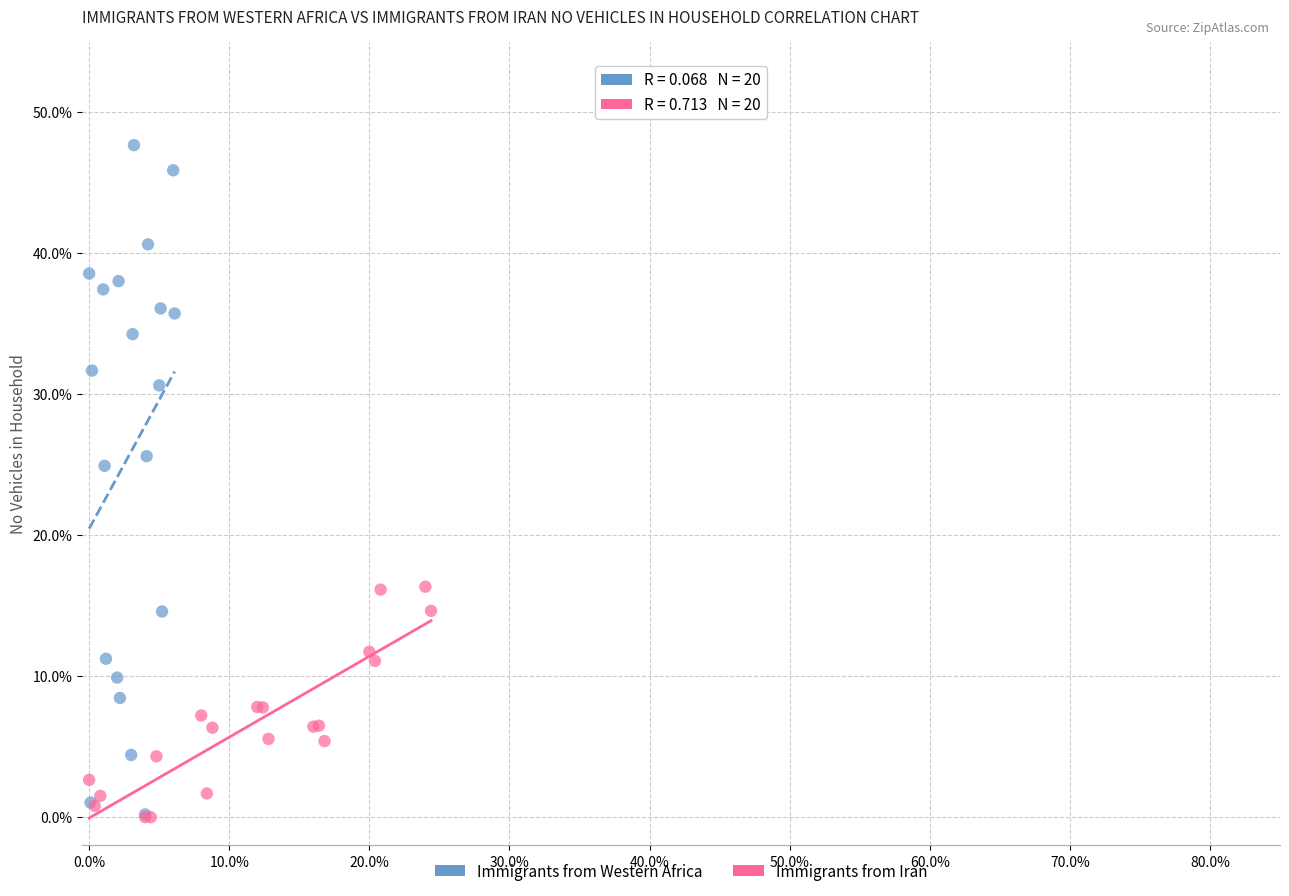

What are all the series names shown in the legend?

Immigrants from Western Africa, Immigrants from Iran